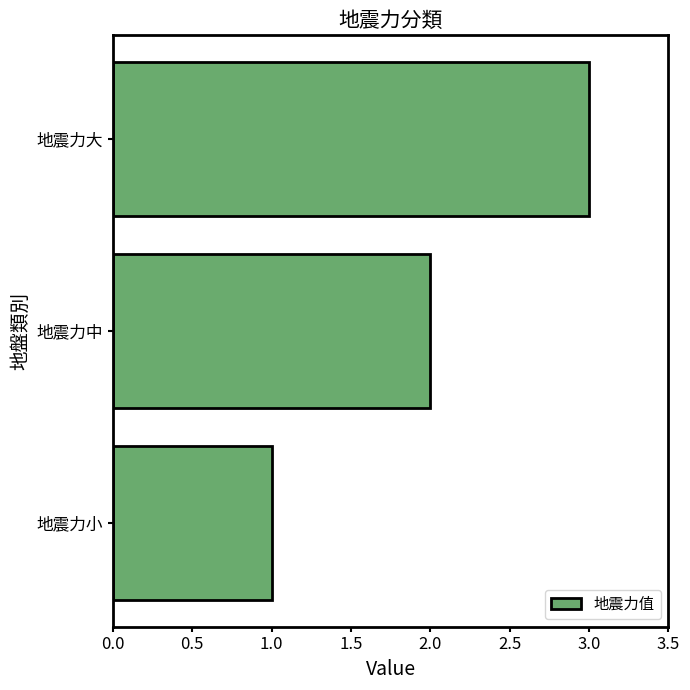

Are the bars grouped side by side (vs. stacked)?

No